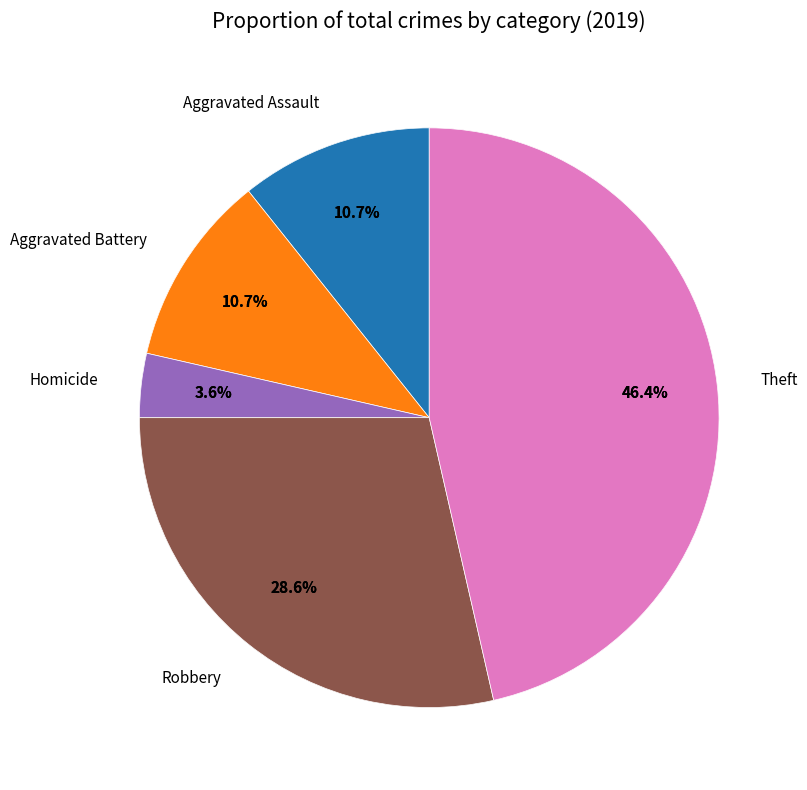

Count the number of slices in the pie.

7